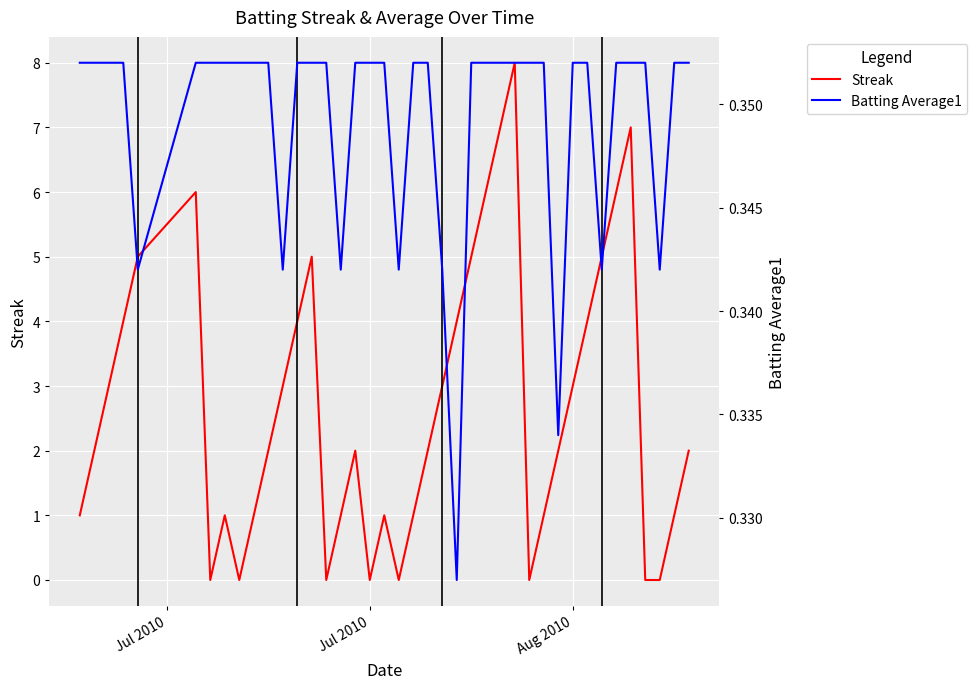

Which series has the largest total across all categories?

Streak